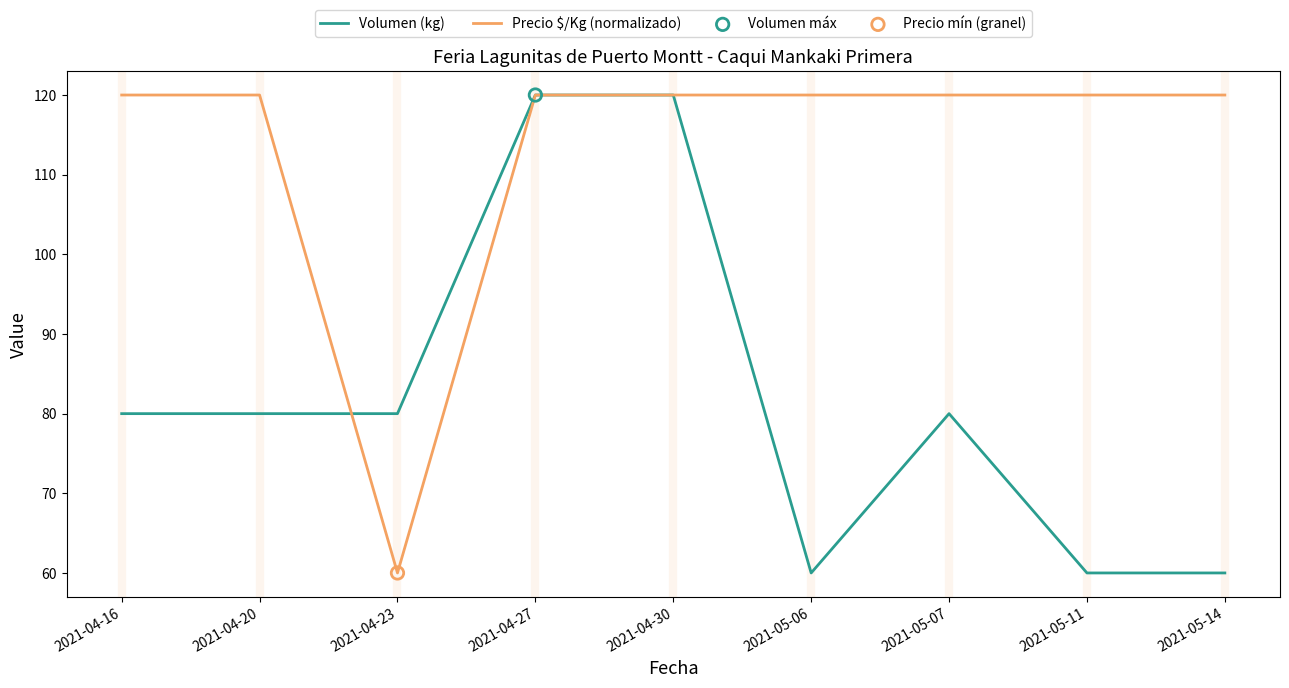

Is the value of Precio $/Kg (normalizado) at 2021-04-30 greater than the value of Volumen (kg) at 2021-05-07?

Yes